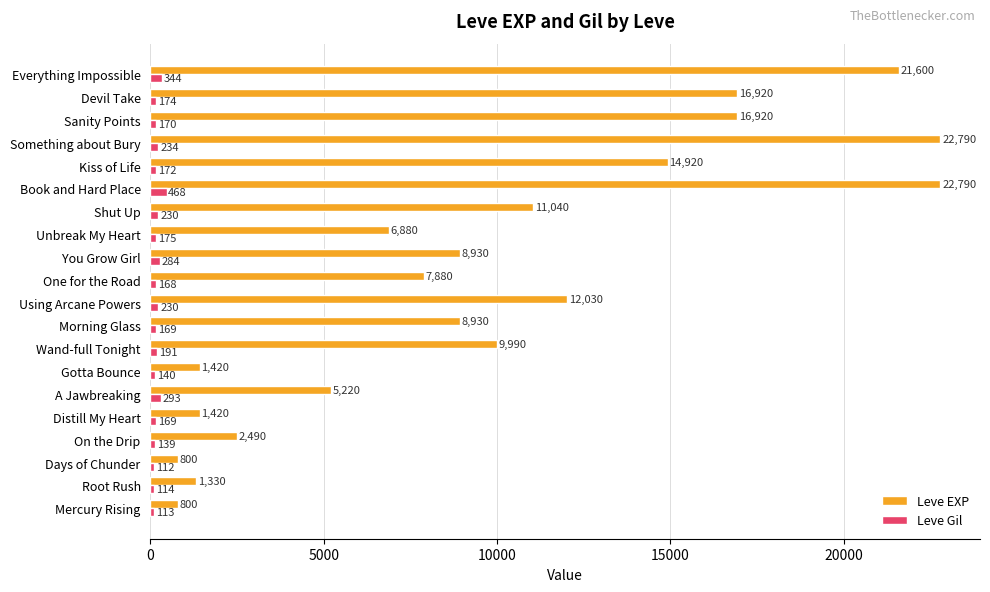

The value of Leve EXP at Devil Take is 16920. True or false?

True